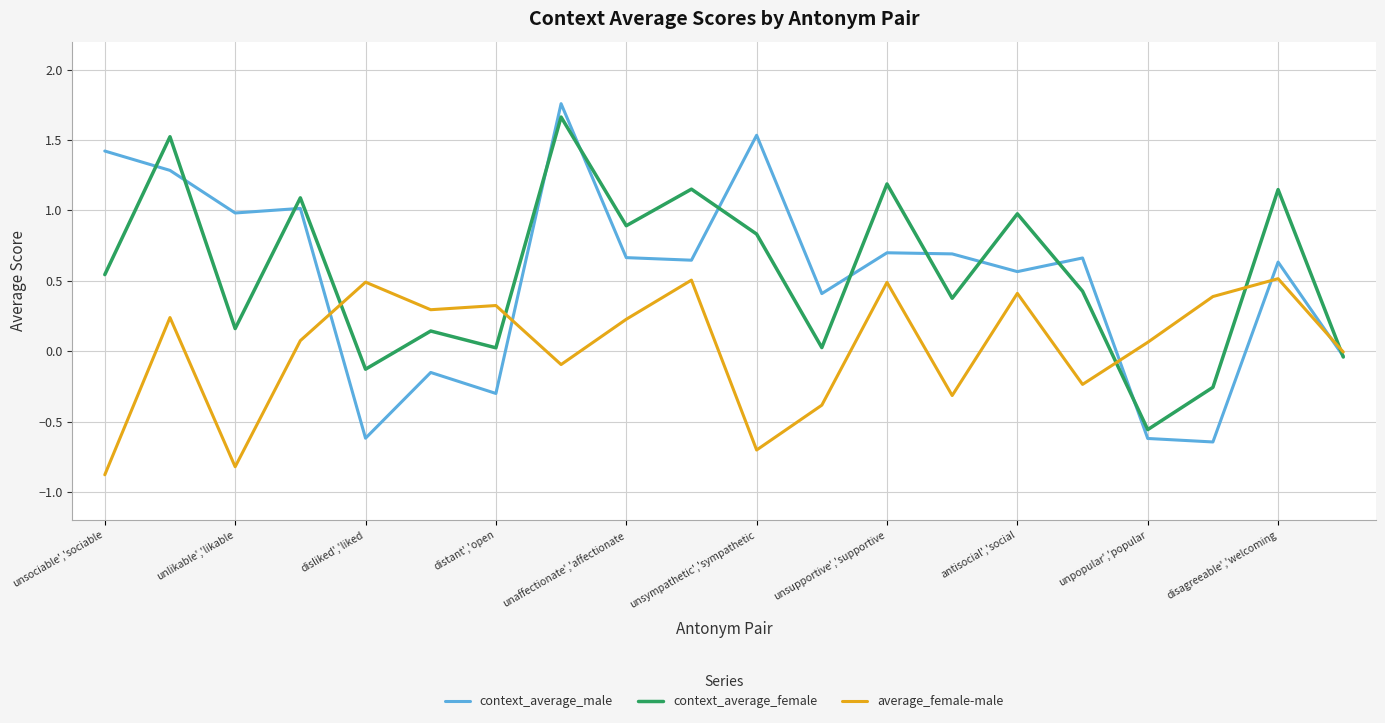

Which series has the widest spread of values?

context_average_male